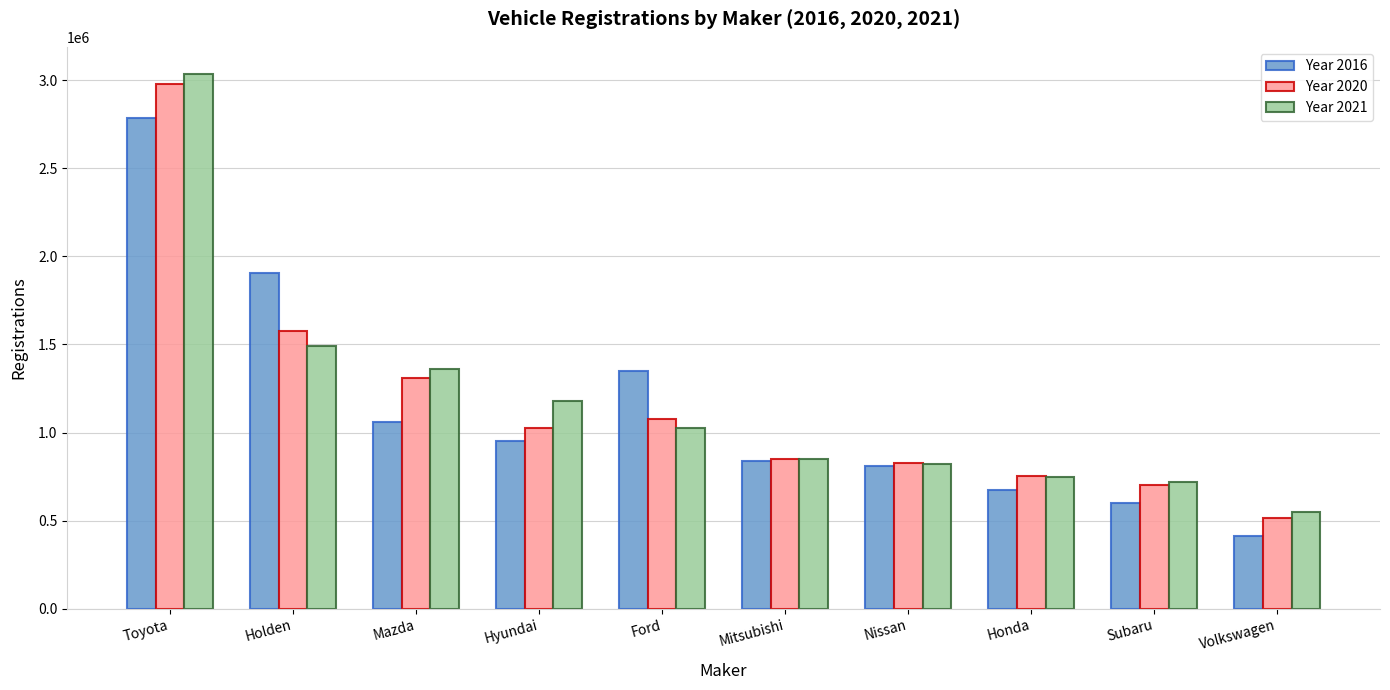

The value of Year 2016 at Toyota is 1315075. True or false?

False